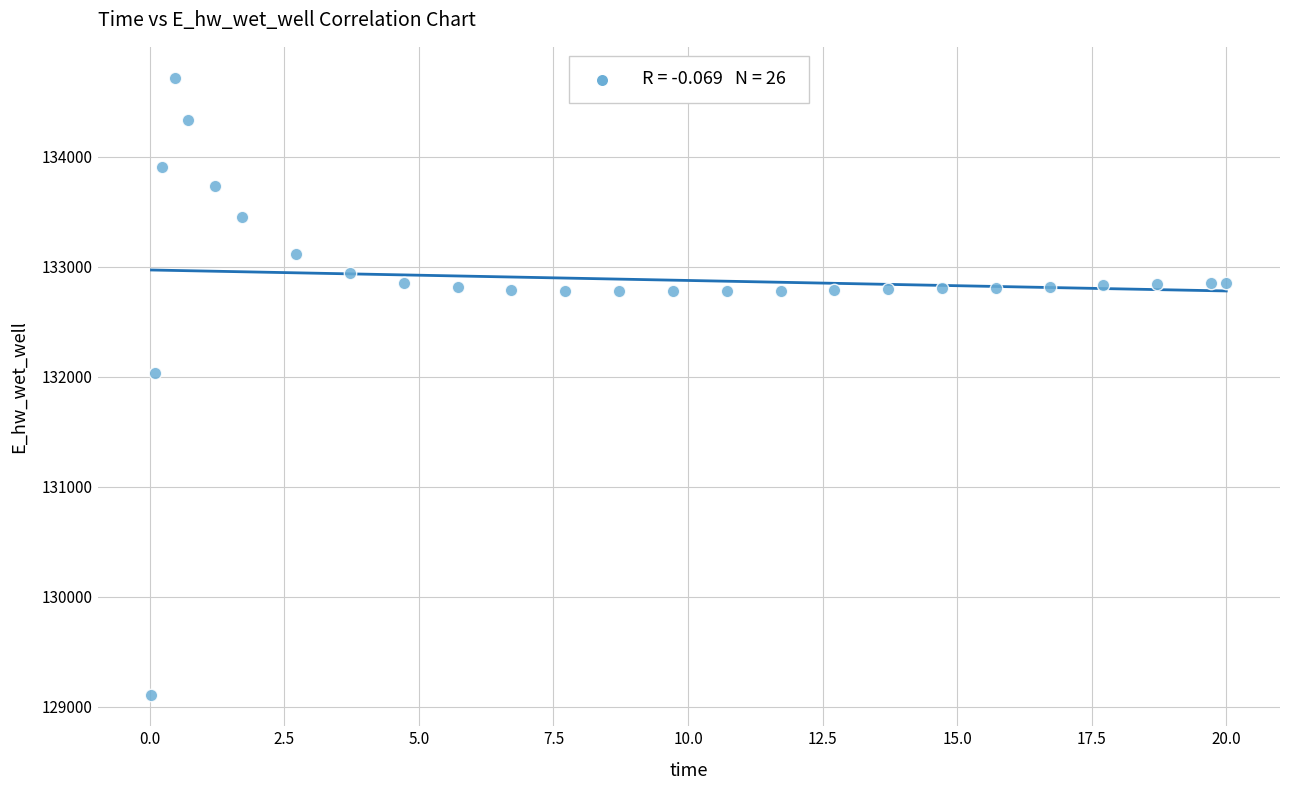

What Y value in the scatter plot is closest to 131910?

132032.8